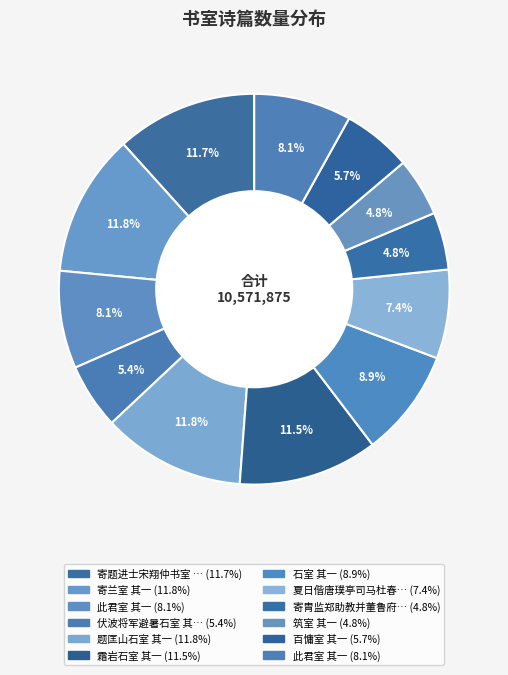

Which category has the biggest portion of the pie?

题匡山石室 其一